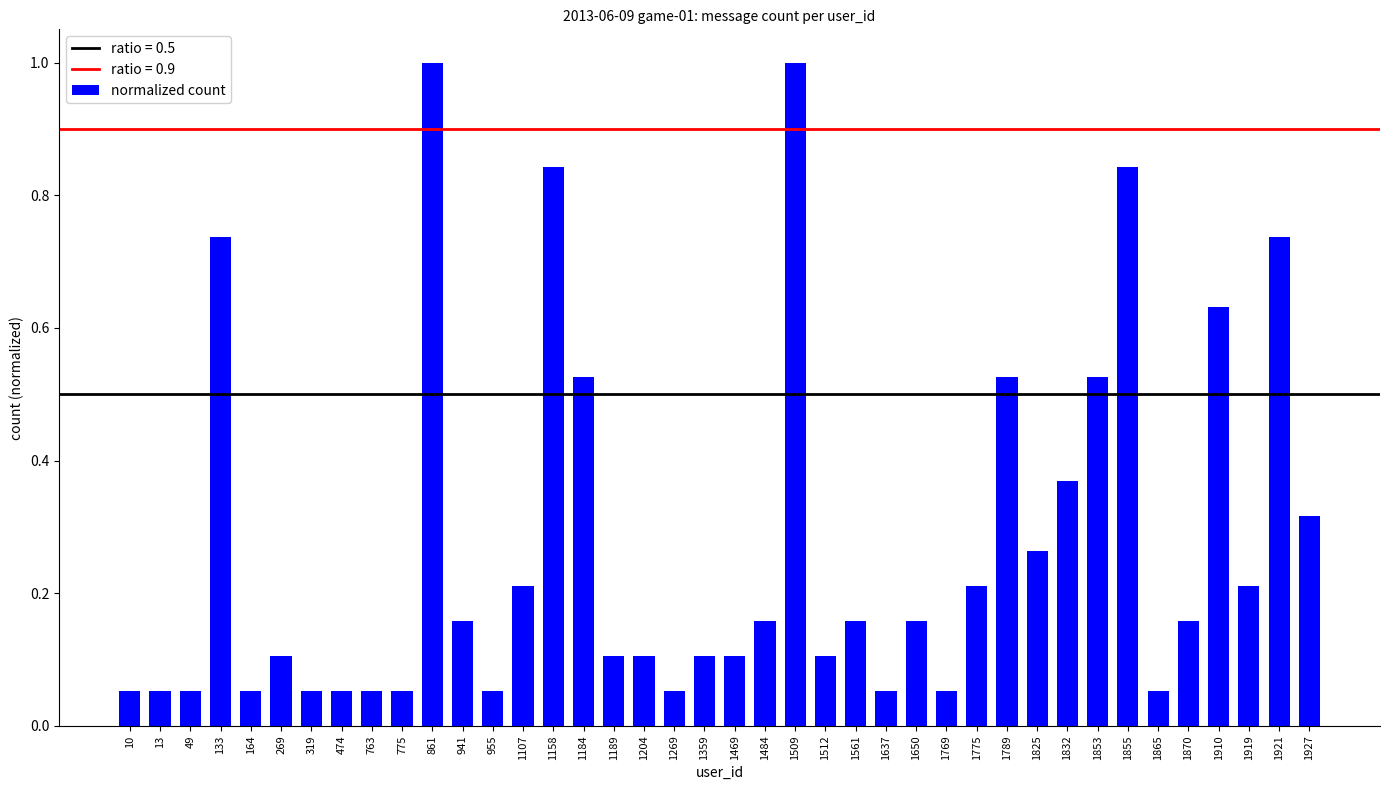

Is it true that the value at 13 is 0.1?

True